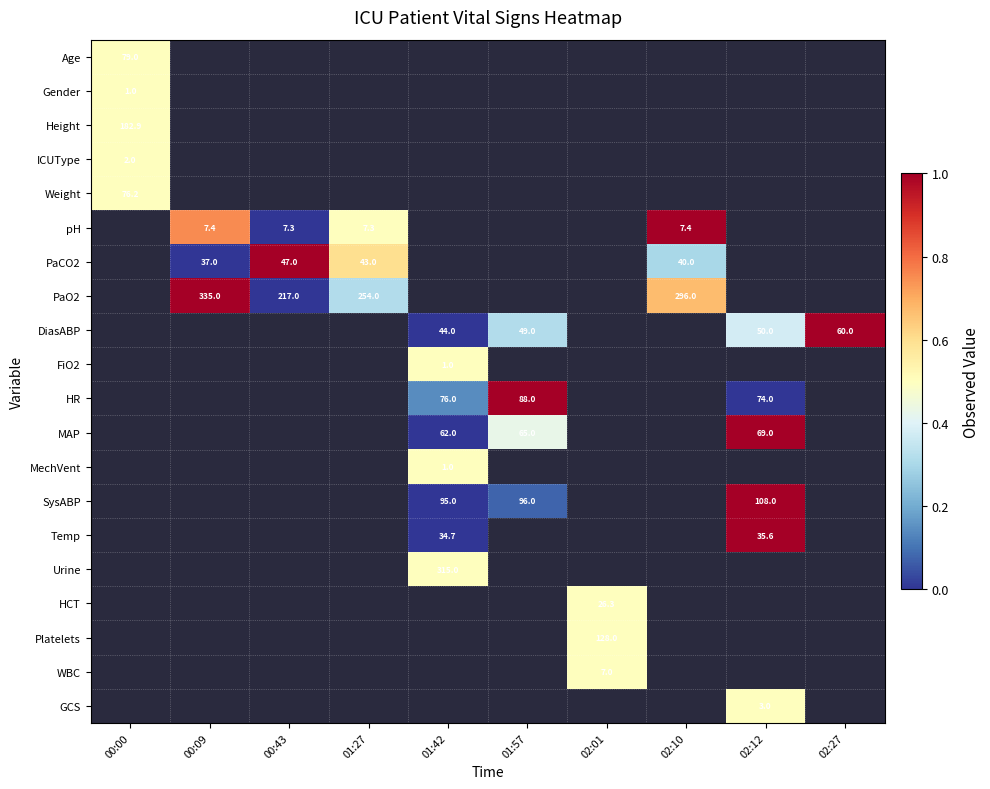

Which category has the lowest value across all series?

00:43